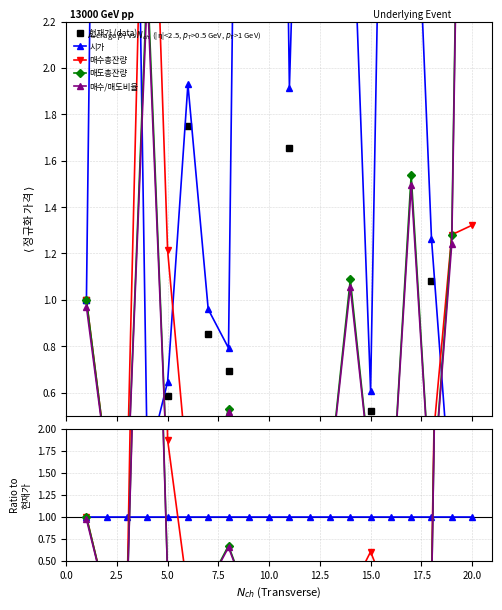

What is the difference between the highest and lowest values at 5.0?

5.3